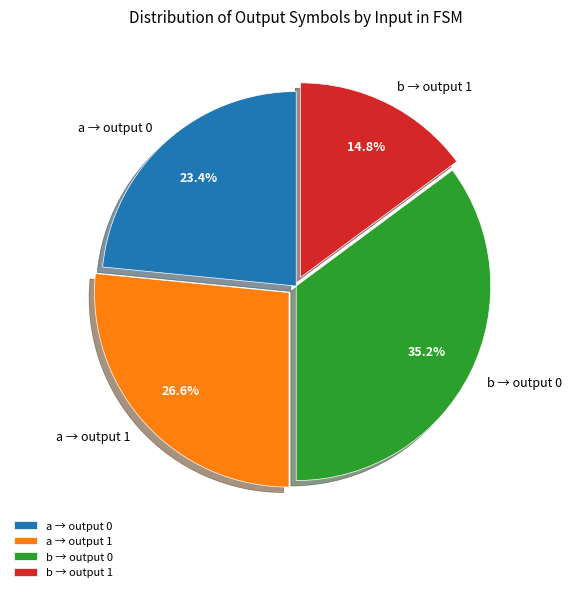

How many segments does this pie chart have?

4